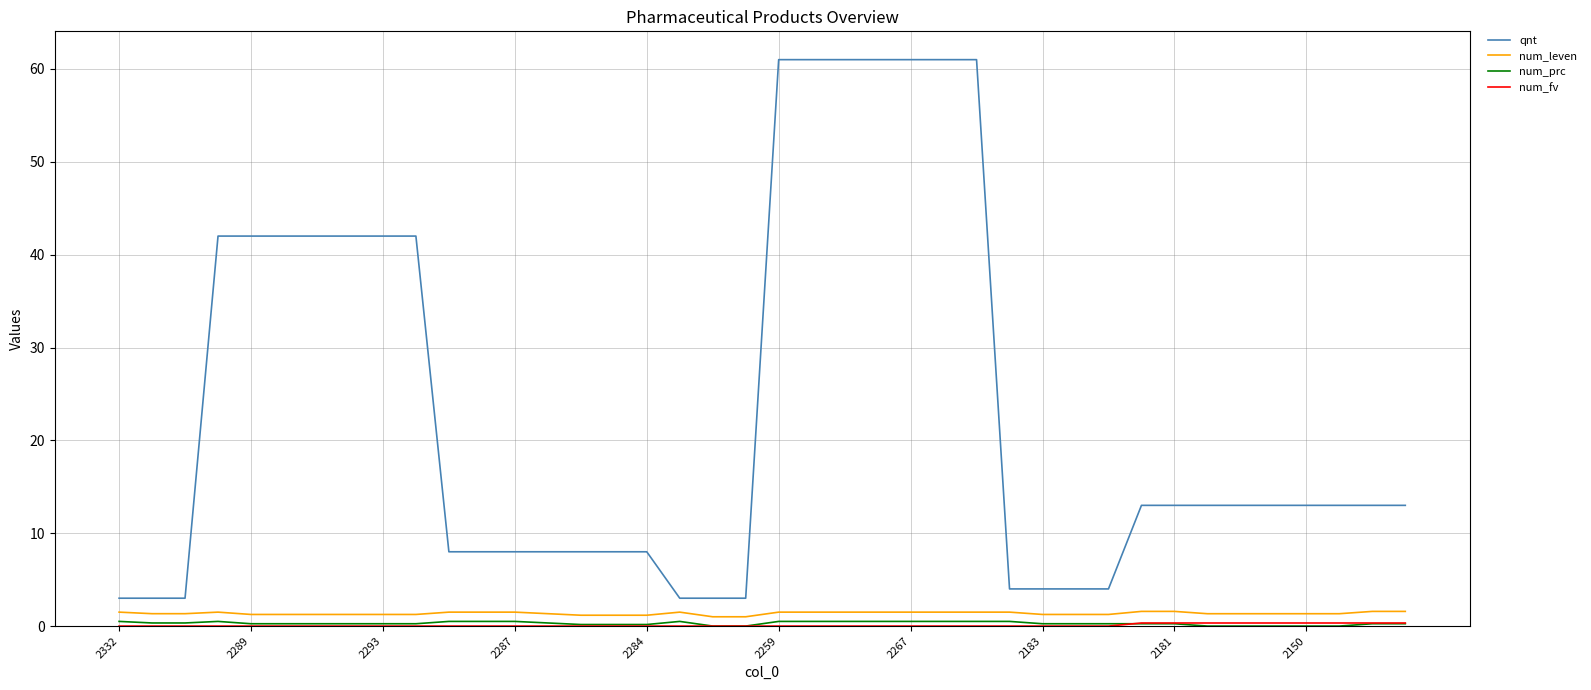

Which series has the widest spread of values?

qnt